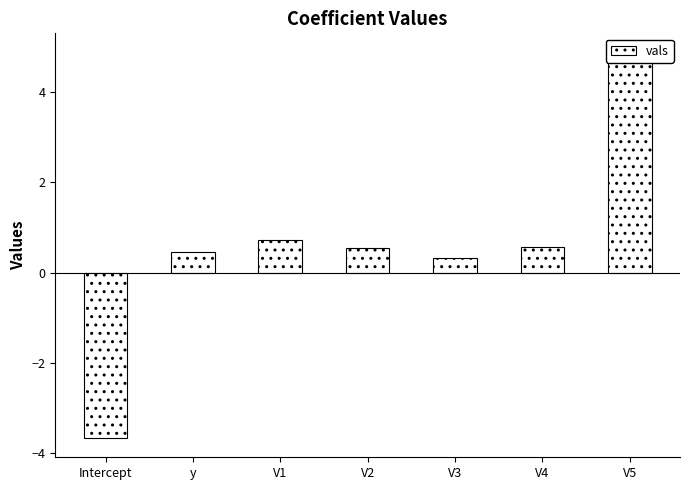

How many data points does each series have?

7